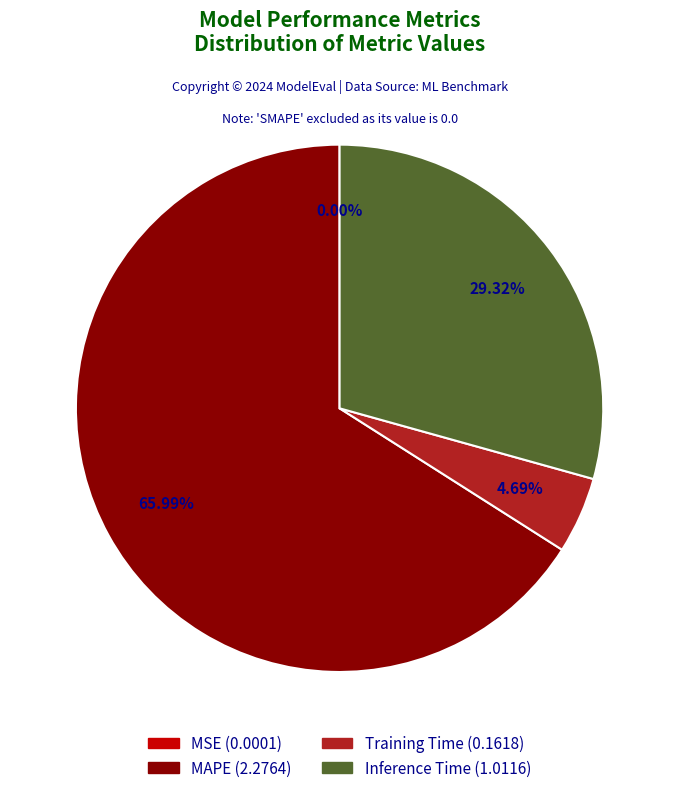

Which slice is the largest?

MAPE